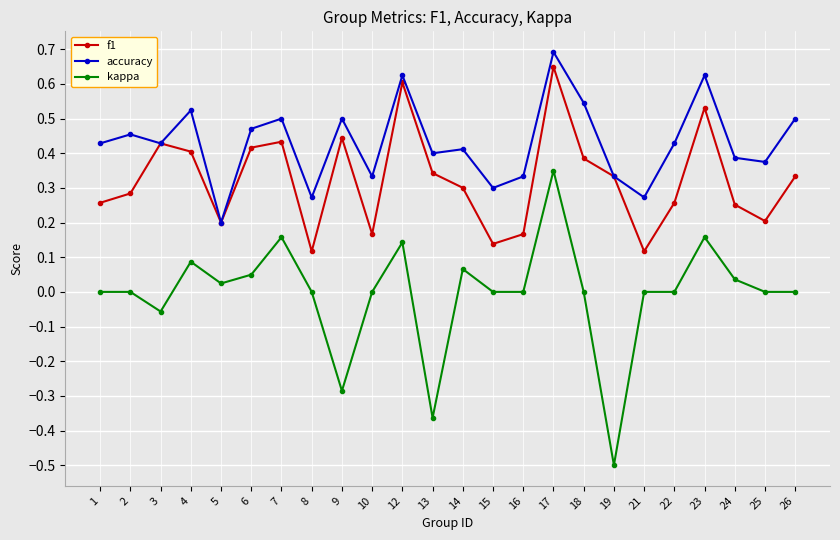

How many lines are shown in the chart?

3